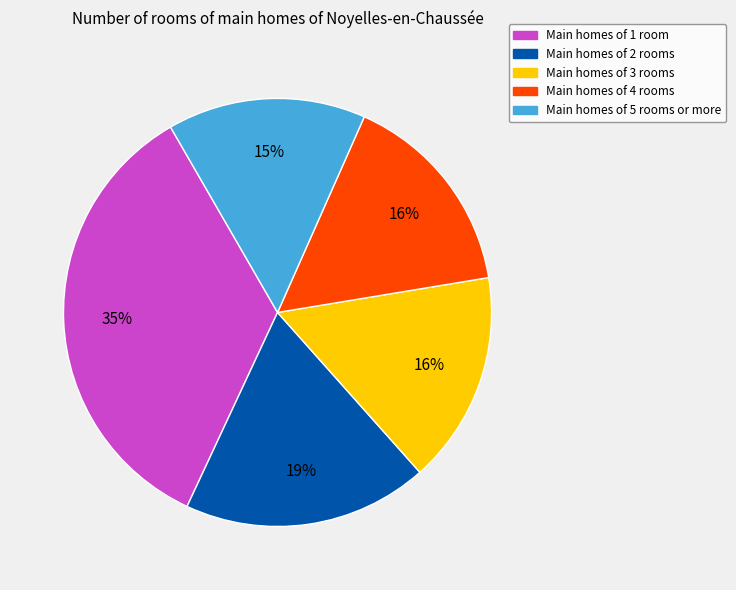

Is there a majority slice in this chart?

No